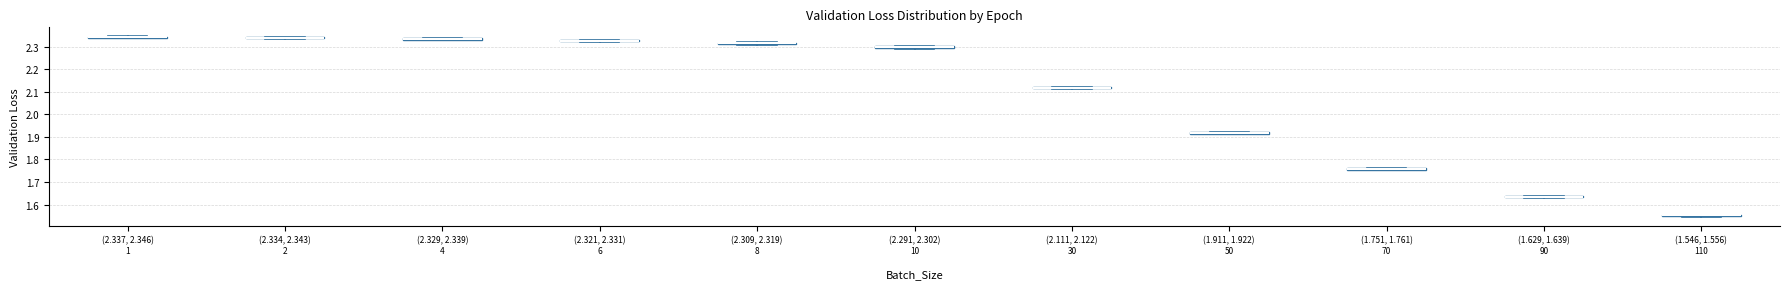

Where is the upper edge of the box for (2.321, 2.331) 6 on the y-axis? The values are not printed on the chart, so give them approximately, as read against the axis.

2.33